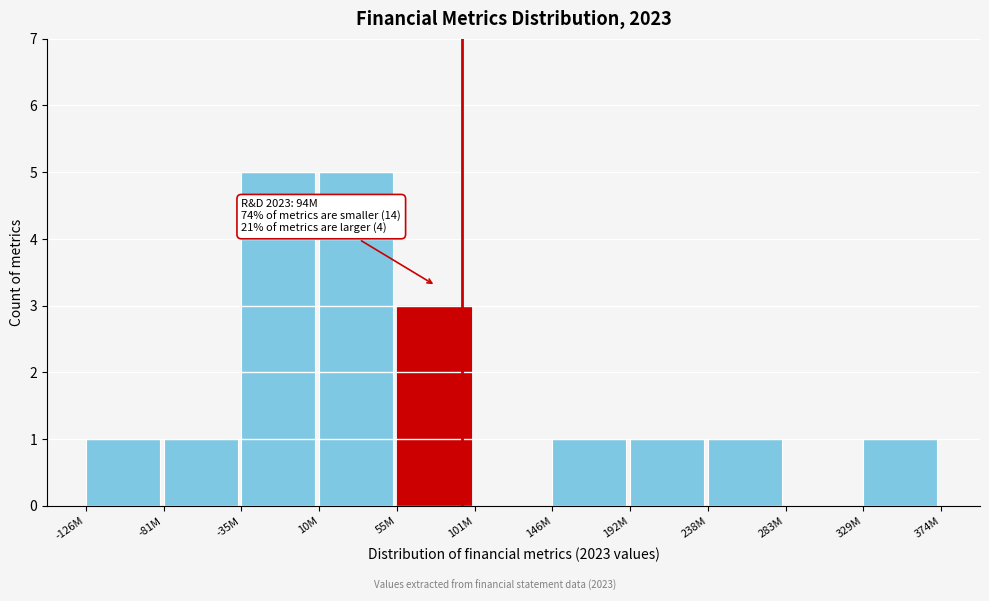

Reading left to right, extract all data points from this chart.

-126M=1	-81M=1	-35M=5	10M=5	55M=3	101M=0	146M=1	192M=1	238M=1	283M=0	329M=1